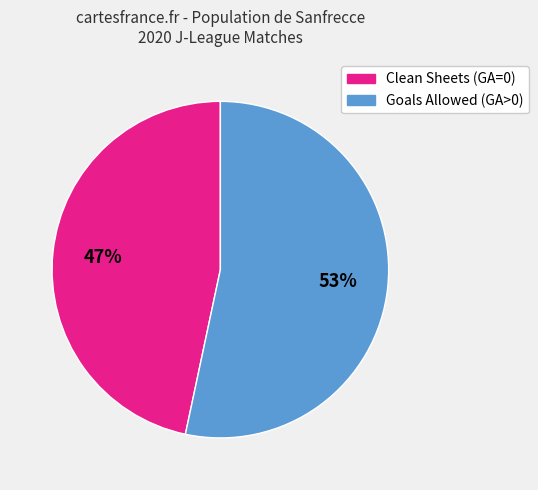

Rank the categories by value from lowest to highest.

Clean Sheets (GA=0), Goals Allowed (GA>0)